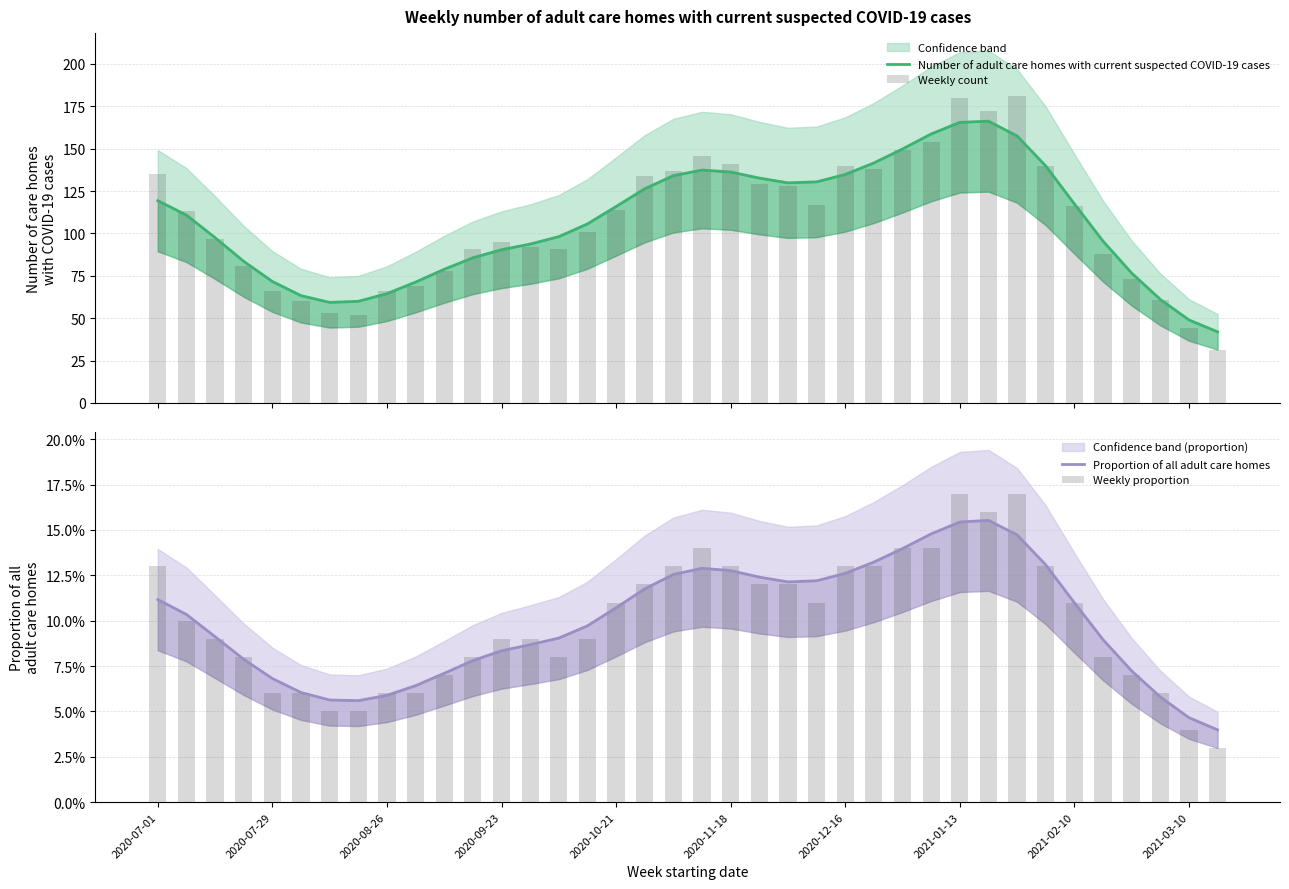

How many data points does each series have?

38